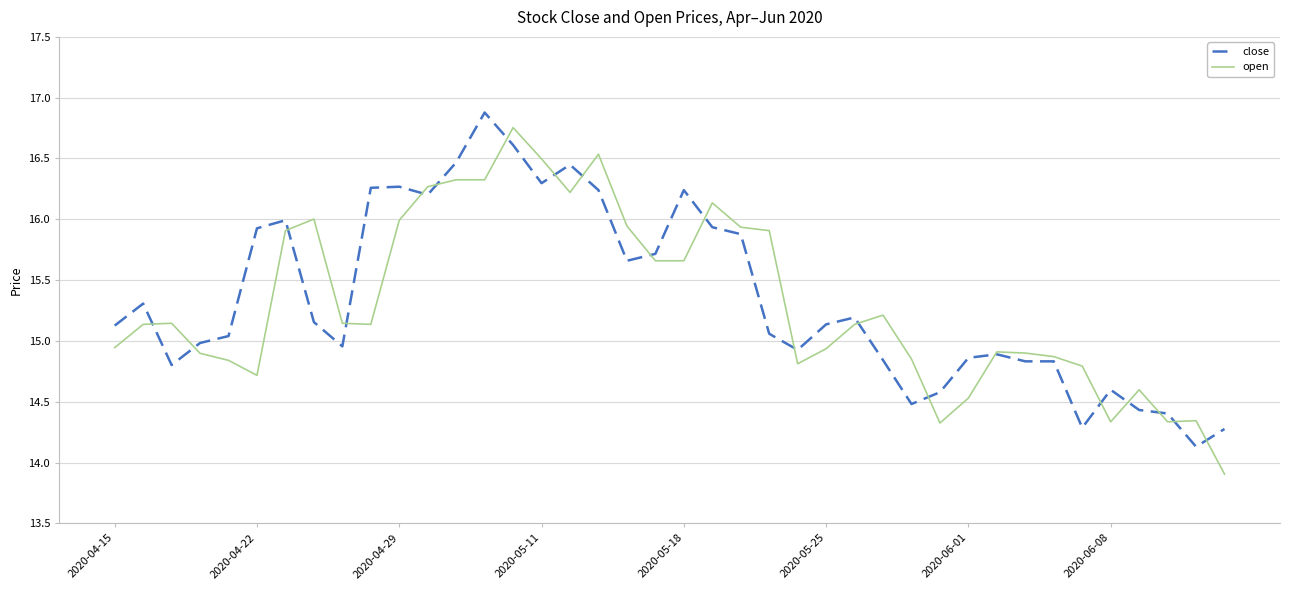

What is the minimum value shown in the chart?

13.9